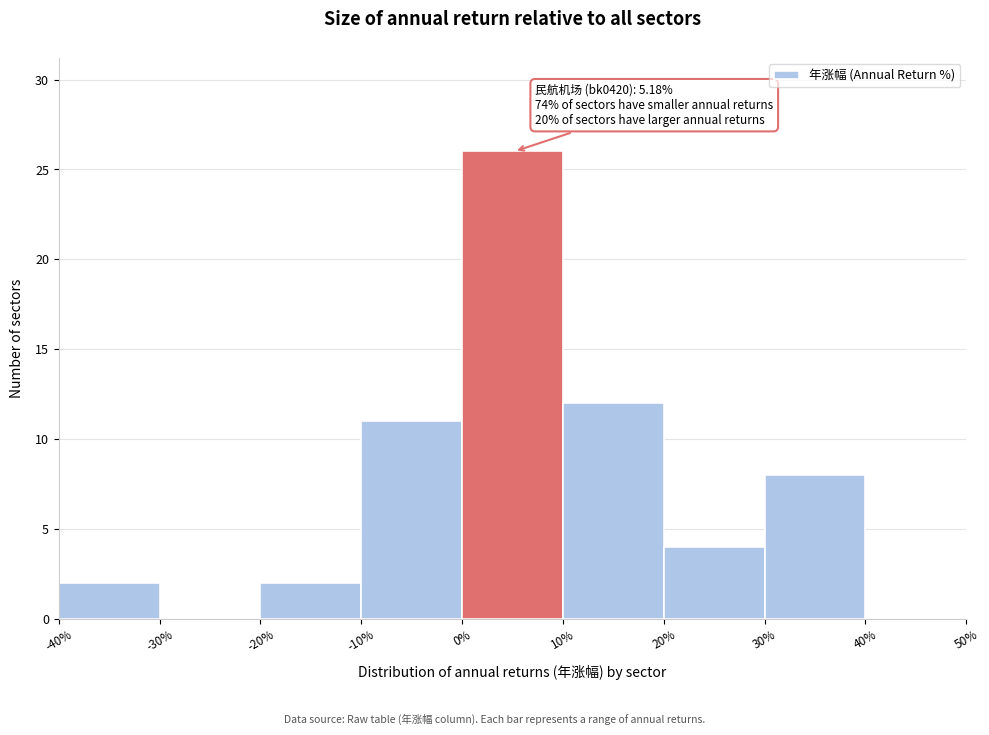

Over which range of the x-axis is the bar tallest?

0% to 10%